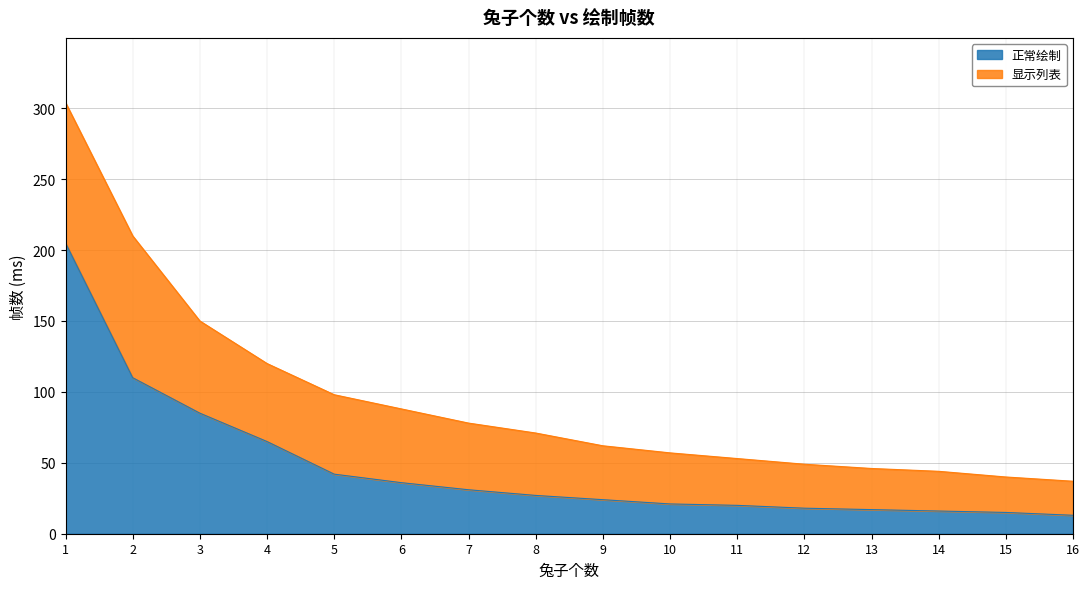

What is the total value across all series at 13?

46